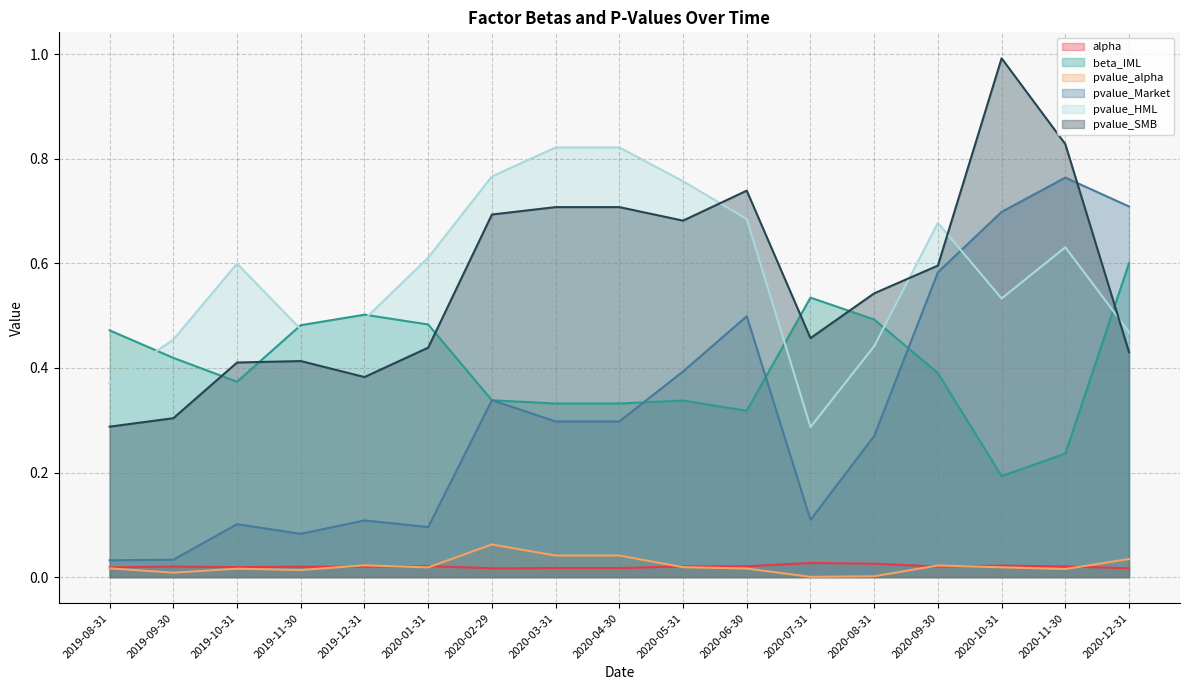

True or false: beta_IML and alpha intersect in this chart.

False